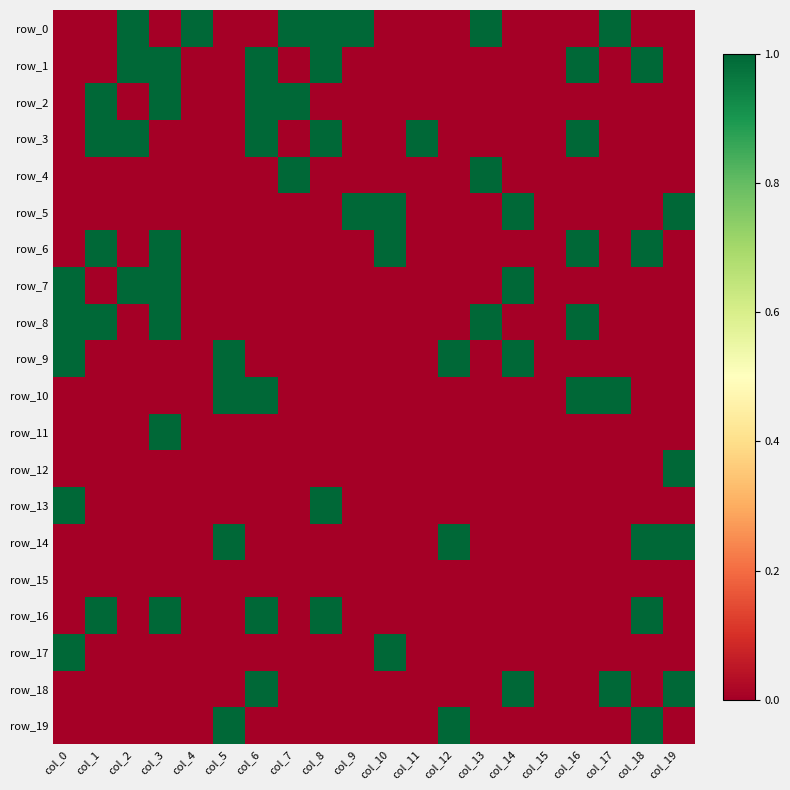

Reading left to right, extract all data points from this chart.

row_0: col_0=0	col_1=0	col_2=1	col_3=0	col_4=1	col_5=0	col_6=0	col_7=1	col_8=1	col_9=1	col_10=0	col_11=0	col_12=0	col_13=1	col_14=0	col_15=0	col_16=0	col_17=1	col_18=0	col_19=0
row_1: col_0=0	col_1=0	col_2=1	col_3=1	col_4=0	col_5=0	col_6=1	col_7=0	col_8=1	col_9=0	col_10=0	col_11=0	col_12=0	col_13=0	col_14=0	col_15=0	col_16=1	col_17=0	col_18=1	col_19=0
row_2: col_0=0	col_1=1	col_2=0	col_3=1	col_4=0	col_5=0	col_6=1	col_7=1	col_8=0	col_9=0	col_10=0	col_11=0	col_12=0	col_13=0	col_14=0	col_15=0	col_16=0	col_17=0	col_18=0	col_19=0
row_3: col_0=0	col_1=1	col_2=1	col_3=0	col_4=0	col_5=0	col_6=1	col_7=0	col_8=1	col_9=0	col_10=0	col_11=1	col_12=0	col_13=0	col_14=0	col_15=0	col_16=1	col_17=0	col_18=0	col_19=0
row_4: col_0=0	col_1=0	col_2=0	col_3=0	col_4=0	col_5=0	col_6=0	col_7=1	col_8=0	col_9=0	col_10=0	col_11=0	col_12=0	col_13=1	col_14=0	col_15=0	col_16=0	col_17=0	col_18=0	col_19=0
row_5: col_0=0	col_1=0	col_2=0	col_3=0	col_4=0	col_5=0	col_6=0	col_7=0	col_8=0	col_9=1	col_10=1	col_11=0	col_12=0	col_13=0	col_14=1	col_15=0	col_16=0	col_17=0	col_18=0	col_19=1
row_6: col_0=0	col_1=1	col_2=0	col_3=1	col_4=0	col_5=0	col_6=0	col_7=0	col_8=0	col_9=0	col_10=1	col_11=0	col_12=0	col_13=0	col_14=0	col_15=0	col_16=1	col_17=0	col_18=1	col_19=0
row_7: col_0=1	col_1=0	col_2=1	col_3=1	col_4=0	col_5=0	col_6=0	col_7=0	col_8=0	col_9=0	col_10=0	col_11=0	col_12=0	col_13=0	col_14=1	col_15=0	col_16=0	col_17=0	col_18=0	col_19=0
row_8: col_0=1	col_1=1	col_2=0	col_3=1	col_4=0	col_5=0	col_6=0	col_7=0	col_8=0	col_9=0	col_10=0	col_11=0	col_12=0	col_13=1	col_14=0	col_15=0	col_16=1	col_17=0	col_18=0	col_19=0
row_9: col_0=1	col_1=0	col_2=0	col_3=0	col_4=0	col_5=1	col_6=0	col_7=0	col_8=0	col_9=0	col_10=0	col_11=0	col_12=1	col_13=0	col_14=1	col_15=0	col_16=0	col_17=0	col_18=0	col_19=0
row_10: col_0=0	col_1=0	col_2=0	col_3=0	col_4=0	col_5=1	col_6=1	col_7=0	col_8=0	col_9=0	col_10=0	col_11=0	col_12=0	col_13=0	col_14=0	col_15=0	col_16=1	col_17=1	col_18=0	col_19=0
row_11: col_0=0	col_1=0	col_2=0	col_3=1	col_4=0	col_5=0	col_6=0	col_7=0	col_8=0	col_9=0	col_10=0	col_11=0	col_12=0	col_13=0	col_14=0	col_15=0	col_16=0	col_17=0	col_18=0	col_19=0
row_12: col_0=0	col_1=0	col_2=0	col_3=0	col_4=0	col_5=0	col_6=0	col_7=0	col_8=0	col_9=0	col_10=0	col_11=0	col_12=0	col_13=0	col_14=0	col_15=0	col_16=0	col_17=0	col_18=0	col_19=1
row_13: col_0=1	col_1=0	col_2=0	col_3=0	col_4=0	col_5=0	col_6=0	col_7=0	col_8=1	col_9=0	col_10=0	col_11=0	col_12=0	col_13=0	col_14=0	col_15=0	col_16=0	col_17=0	col_18=0	col_19=0
row_14: col_0=0	col_1=0	col_2=0	col_3=0	col_4=0	col_5=1	col_6=0	col_7=0	col_8=0	col_9=0	col_10=0	col_11=0	col_12=1	col_13=0	col_14=0	col_15=0	col_16=0	col_17=0	col_18=1	col_19=1
row_15: col_0=0	col_1=0	col_2=0	col_3=0	col_4=0	col_5=0	col_6=0	col_7=0	col_8=0	col_9=0	col_10=0	col_11=0	col_12=0	col_13=0	col_14=0	col_15=0	col_16=0	col_17=0	col_18=0	col_19=0
row_16: col_0=0	col_1=1	col_2=0	col_3=1	col_4=0	col_5=0	col_6=1	col_7=0	col_8=1	col_9=0	col_10=0	col_11=0	col_12=0	col_13=0	col_14=0	col_15=0	col_16=0	col_17=0	col_18=1	col_19=0
row_17: col_0=1	col_1=0	col_2=0	col_3=0	col_4=0	col_5=0	col_6=0	col_7=0	col_8=0	col_9=0	col_10=1	col_11=0	col_12=0	col_13=0	col_14=0	col_15=0	col_16=0	col_17=0	col_18=0	col_19=0
row_18: col_0=0	col_1=0	col_2=0	col_3=0	col_4=0	col_5=0	col_6=1	col_7=0	col_8=0	col_9=0	col_10=0	col_11=0	col_12=0	col_13=0	col_14=1	col_15=0	col_16=0	col_17=1	col_18=0	col_19=1
row_19: col_0=0	col_1=0	col_2=0	col_3=0	col_4=0	col_5=1	col_6=0	col_7=0	col_8=0	col_9=0	col_10=0	col_11=0	col_12=1	col_13=0	col_14=0	col_15=0	col_16=0	col_17=0	col_18=1	col_19=0